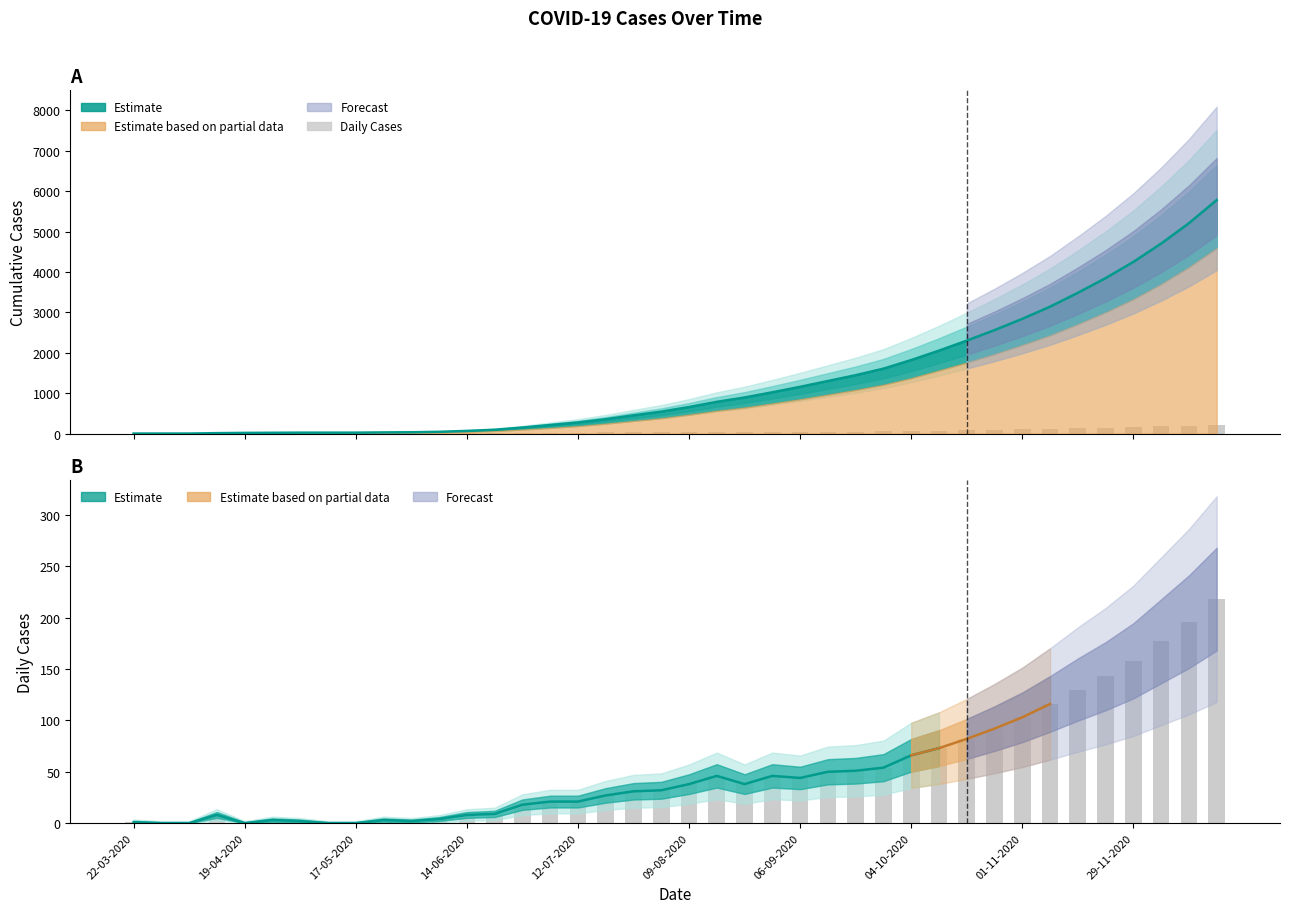

Is the value of Daily Cases (bar) at 12 greater than the value of KASUS (daily bar) at 18?

No